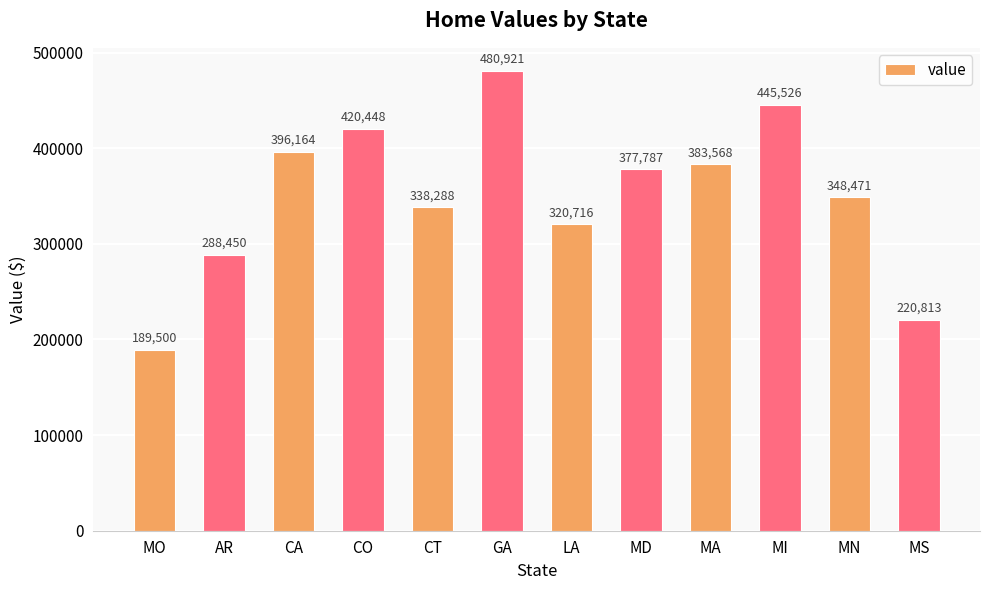

What is the sum of the values at MI and CT?

783814